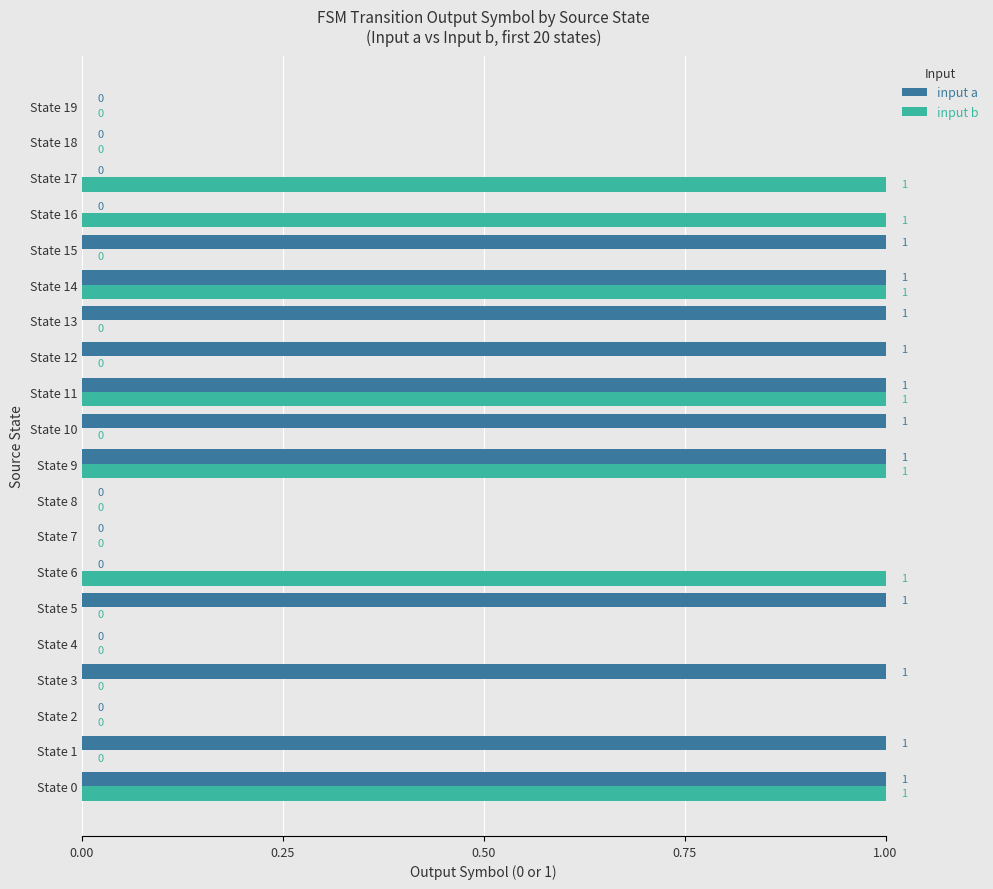

Which series has the largest total across all categories?

input a